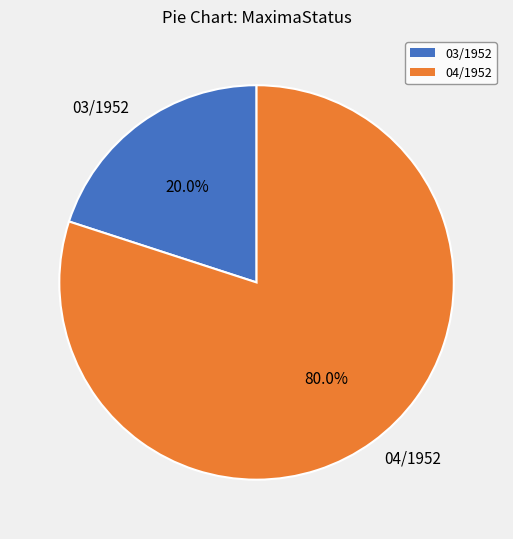

Does 04/1952 account for over 50% of the chart?

Yes